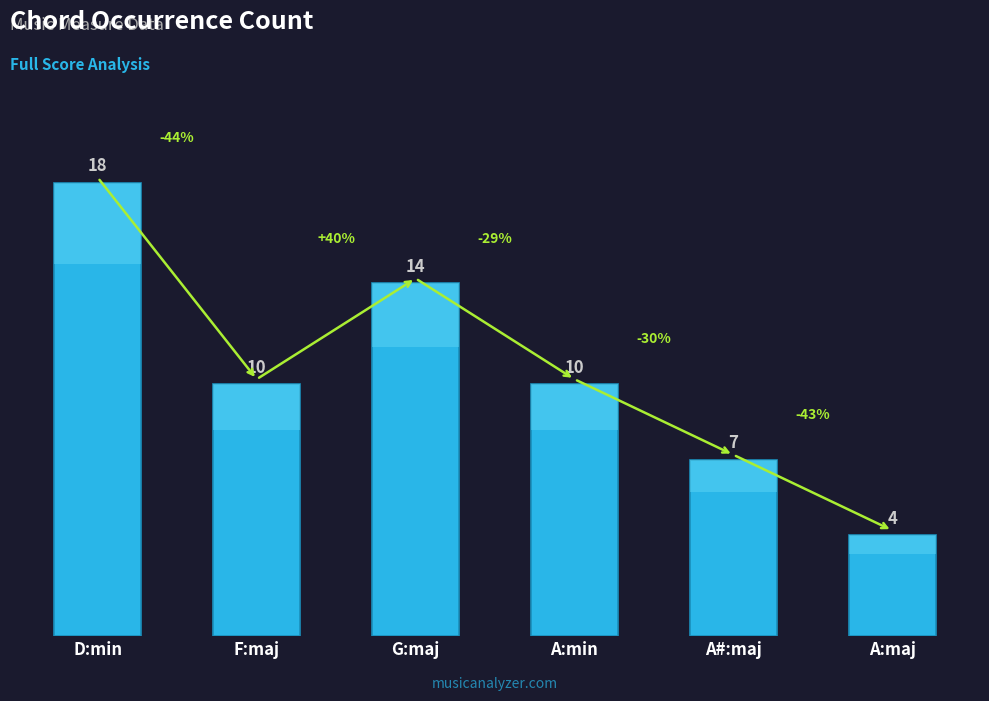

Reading left to right, what are all the values shown in this chart?

18	10	14	10	7	4